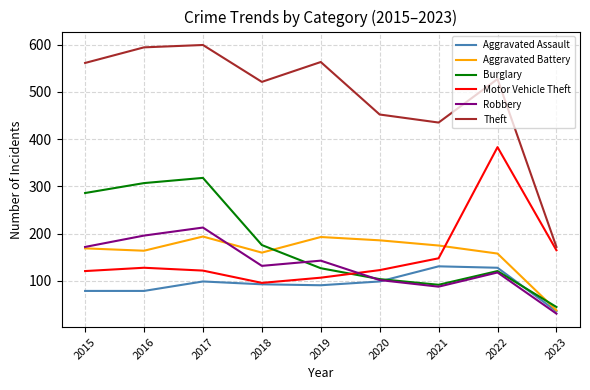

Which series has the widest spread of values?

Theft